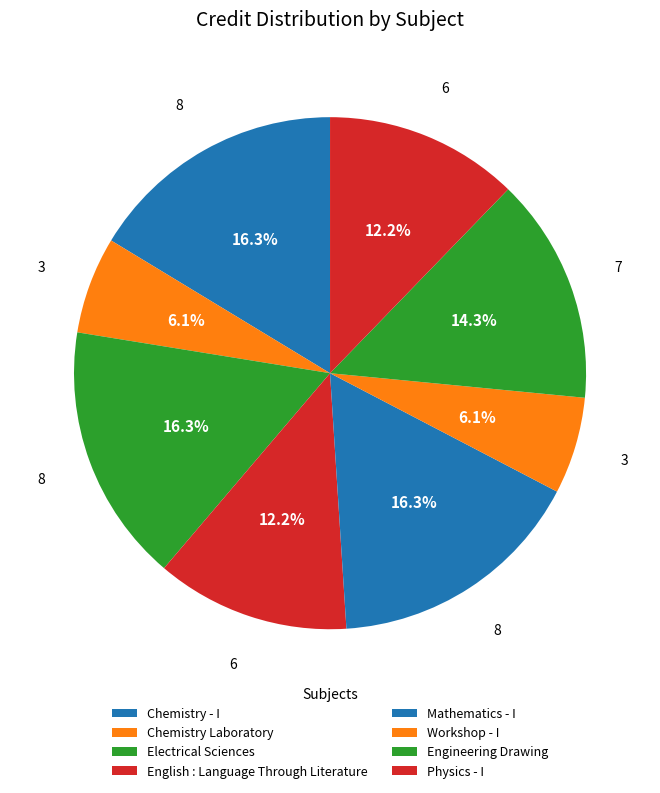

How many slices are in this pie chart?

8